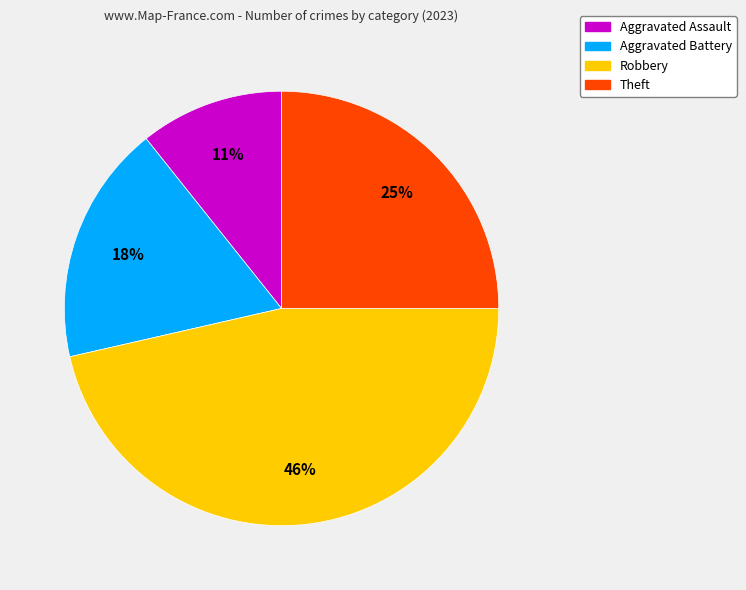

What is the smallest slice in the pie chart?

Aggravated Assault